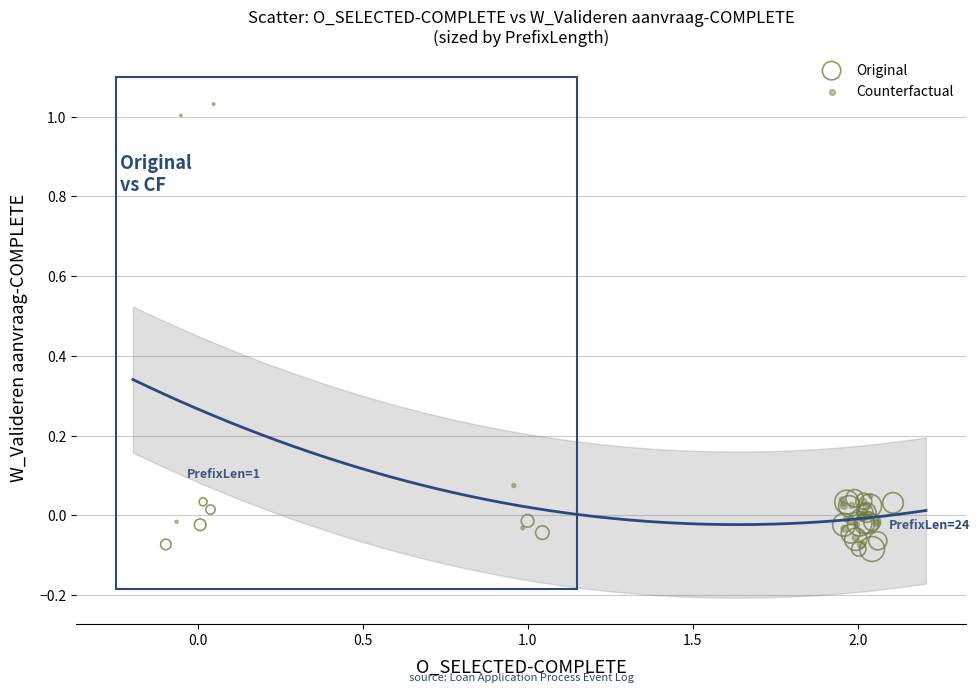

What are all the series names shown in the legend?

Original, Counterfactual